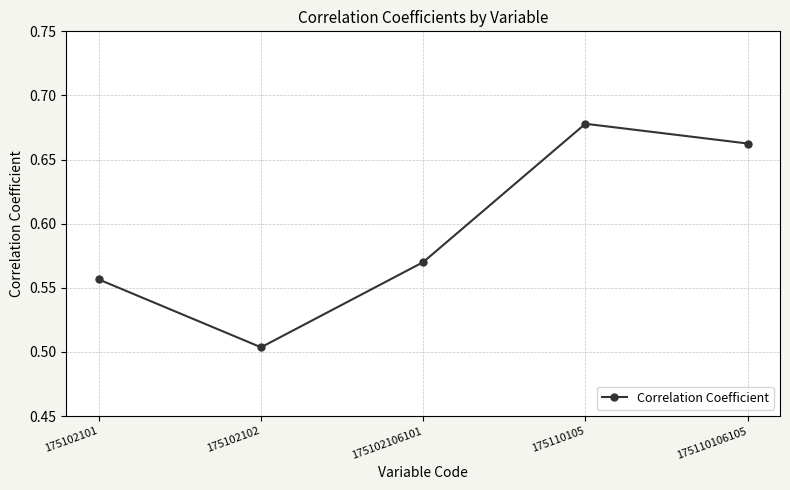

Between 175110106105 and 175102101, which is larger?

175110106105